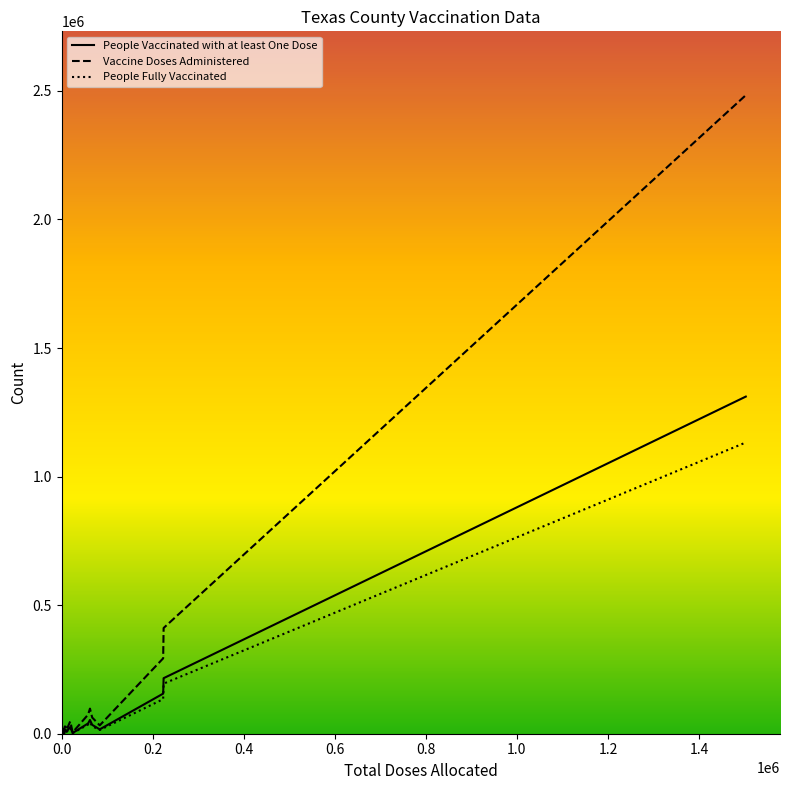

How many lines are shown in the chart?

3